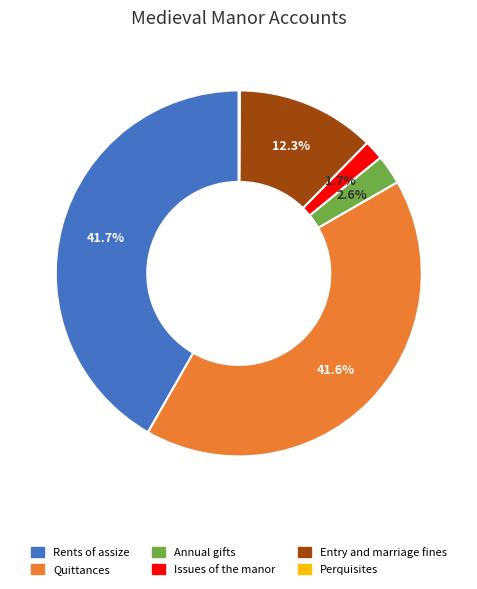

To the nearest percent, what portion does Quittances represent?

42%